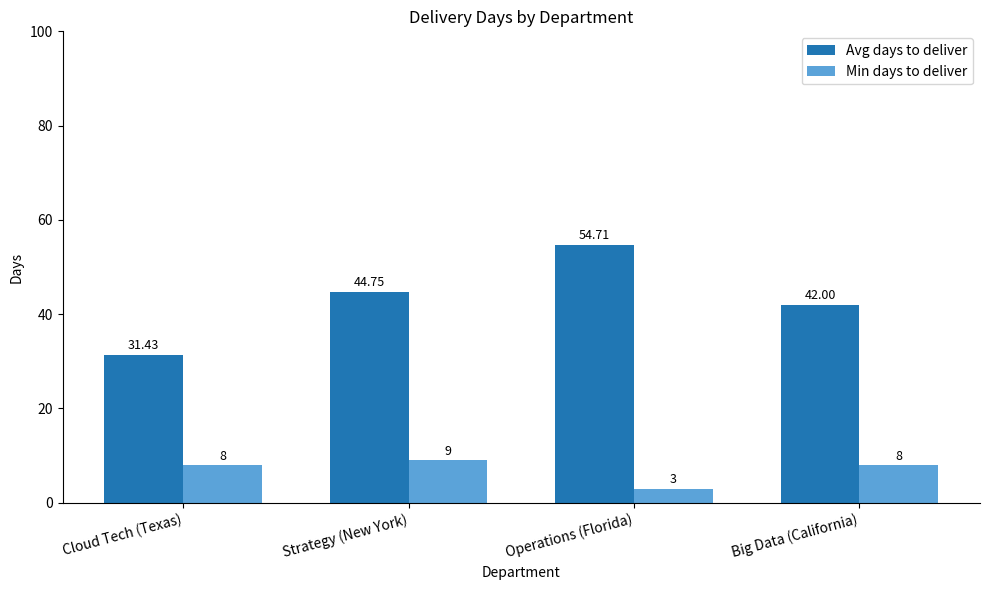

What is the difference between the maximum and minimum values in the Avg days to deliver series?

23.3